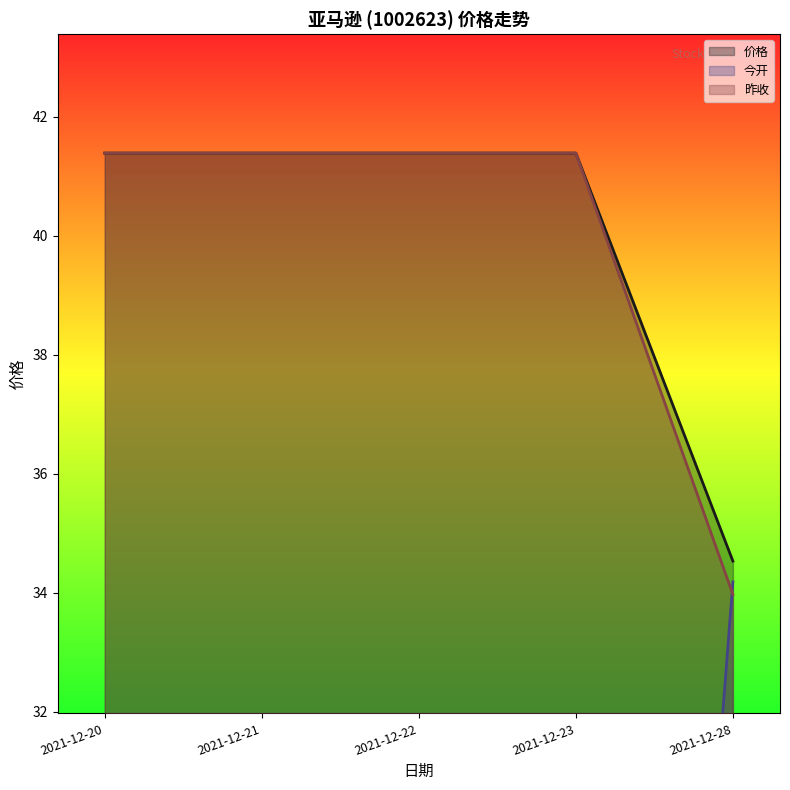

True or false: 今开 and 价格 cross at least once.

False